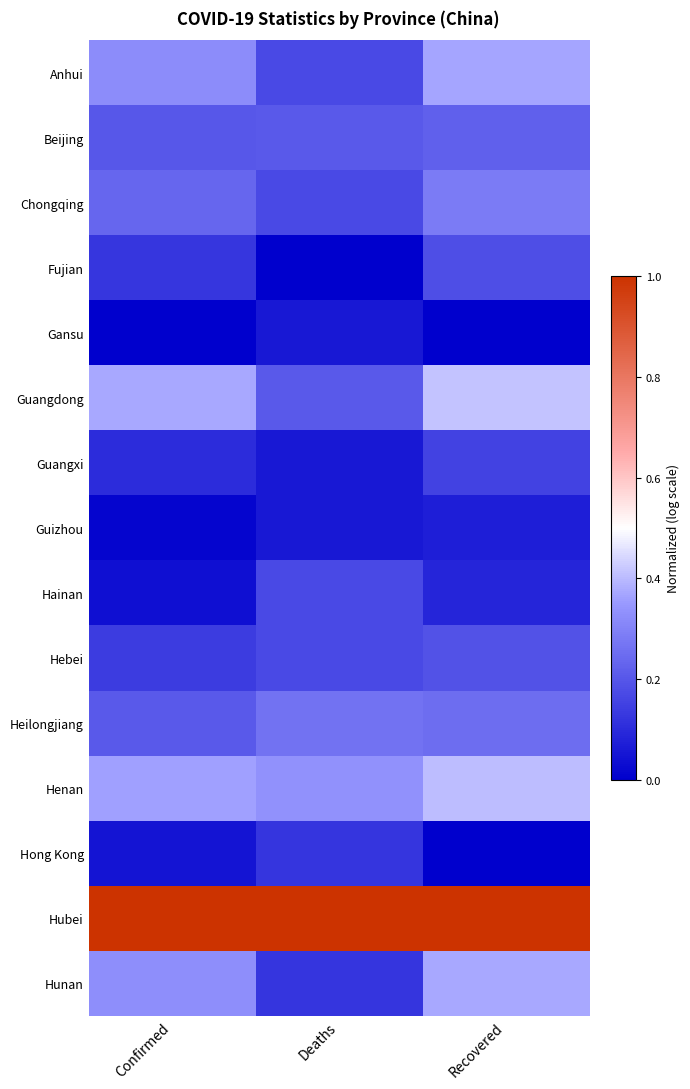

Reading left to right, transcribe all the data shown in this chart.

Anhui: Confirmed=0.3	Deaths=0.2	Recovered=0.4
Beijing: Confirmed=0.2	Deaths=0.2	Recovered=0.2
Chongqing: Confirmed=0.2	Deaths=0.2	Recovered=0.3
Fujian: Confirmed=0.1	Deaths=0.0	Recovered=0.2
Gansu: Confirmed=0.0	Deaths=0.1	Recovered=0.0
Guangdong: Confirmed=0.4	Deaths=0.2	Recovered=0.4
Guangxi: Confirmed=0.1	Deaths=0.1	Recovered=0.2
Guizhou: Confirmed=0.0	Deaths=0.1	Recovered=0.1
Hainan: Confirmed=0.0	Deaths=0.2	Recovered=0.1
Hebei: Confirmed=0.1	Deaths=0.2	Recovered=0.2
Heilongjiang: Confirmed=0.2	Deaths=0.3	Recovered=0.3
Henan: Confirmed=0.4	Deaths=0.3	Recovered=0.4
Hong Kong: Confirmed=0.0	Deaths=0.1	Recovered=0.0
Hubei: Confirmed=1.0	Deaths=1.0	Recovered=1.0
Hunan: Confirmed=0.3	Deaths=0.1	Recovered=0.4